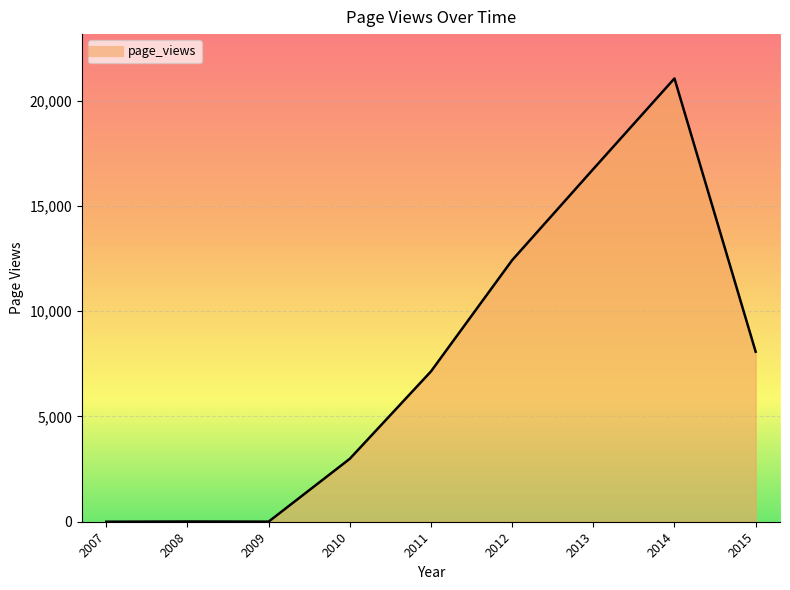

The chart shows a value of 4 at 2009. True or false?

True